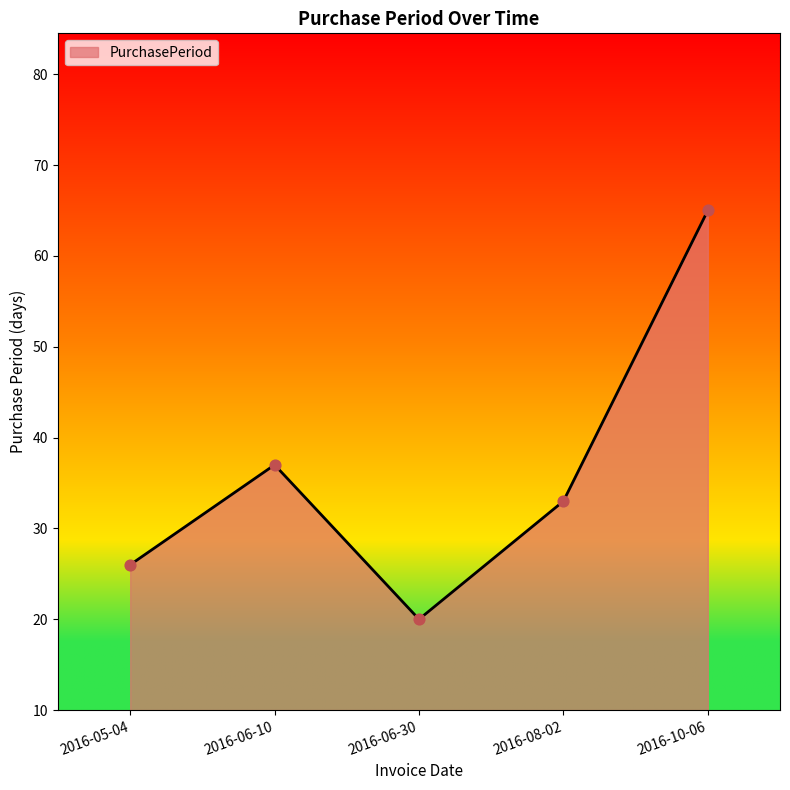

What is the change in value from 2016-06-10 to 2016-08-02?

-4